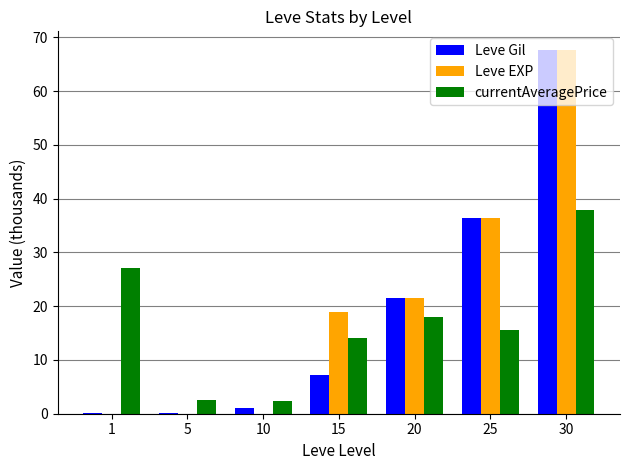

At which category is the sum across all series the highest?

30